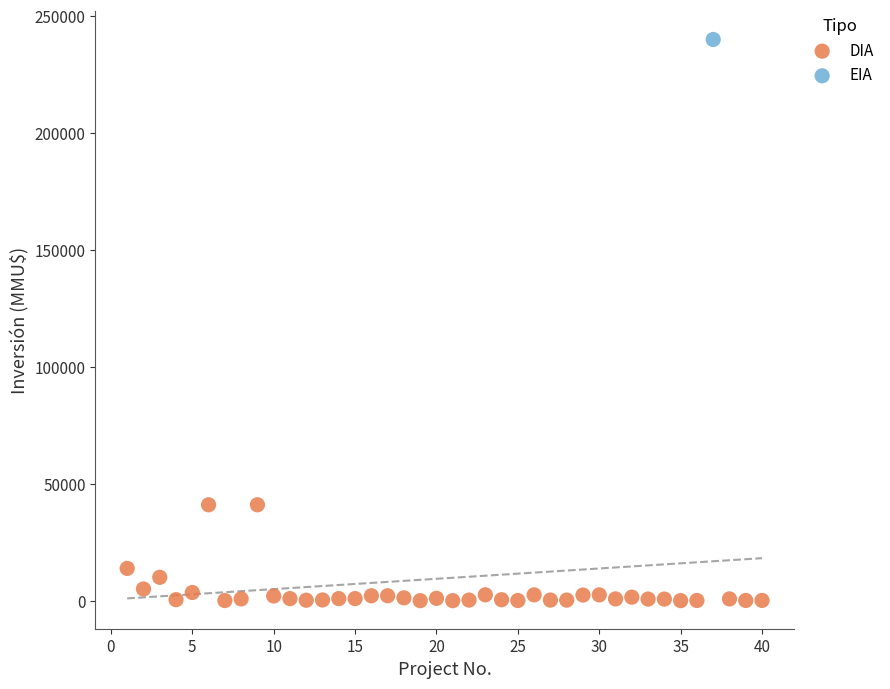

What are all the series names shown in the legend?

DIA, EIA